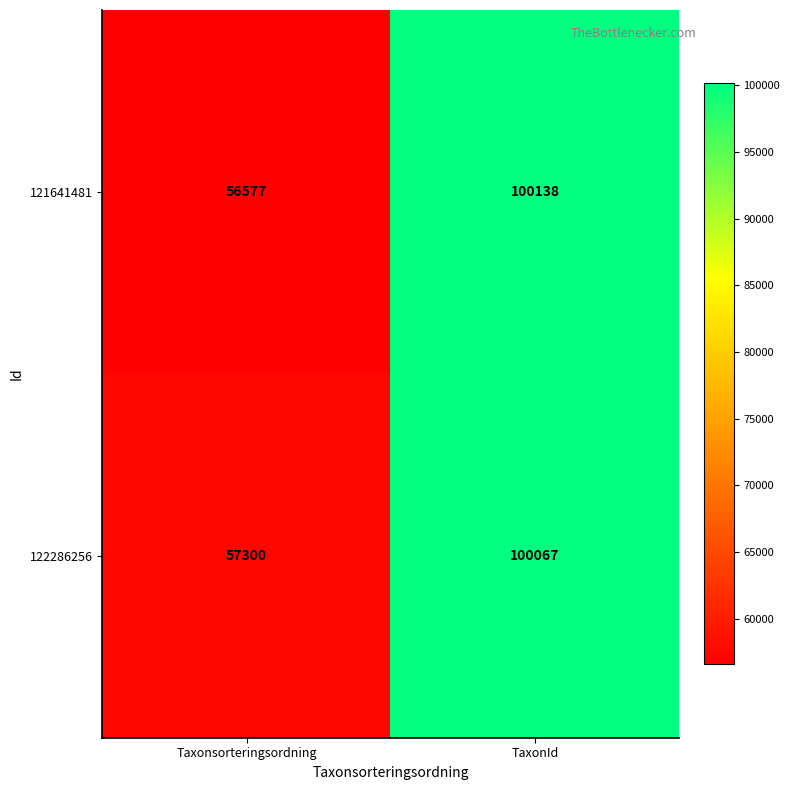

What is the approximate value of 122286256 at Taxonsorteringsordning?

57300